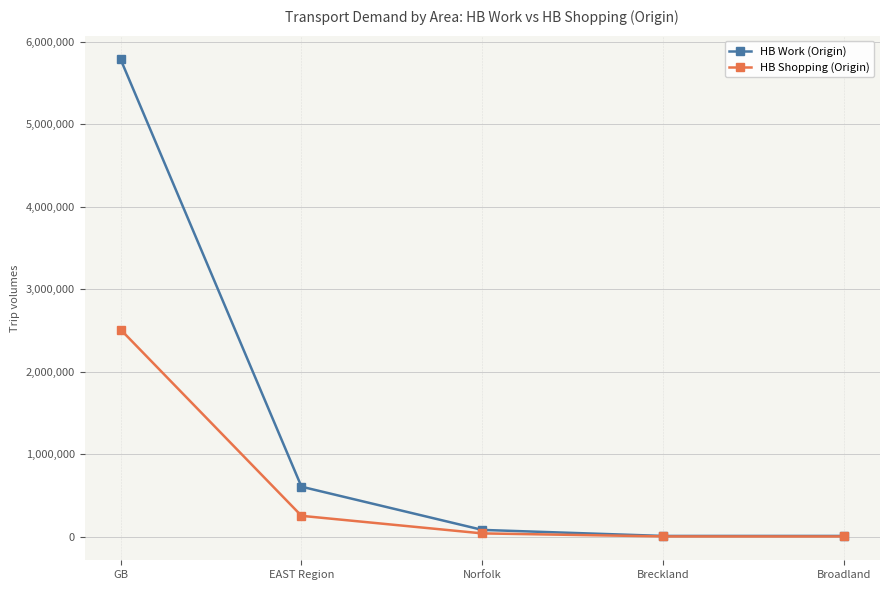

Read the HB Work (Origin) value at Broadland.

11347